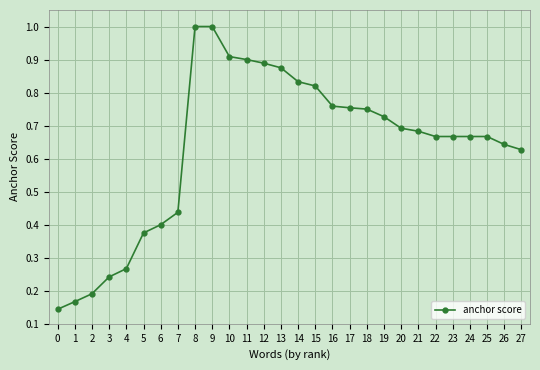

Is it true that the value at 2 is 0.0?

False